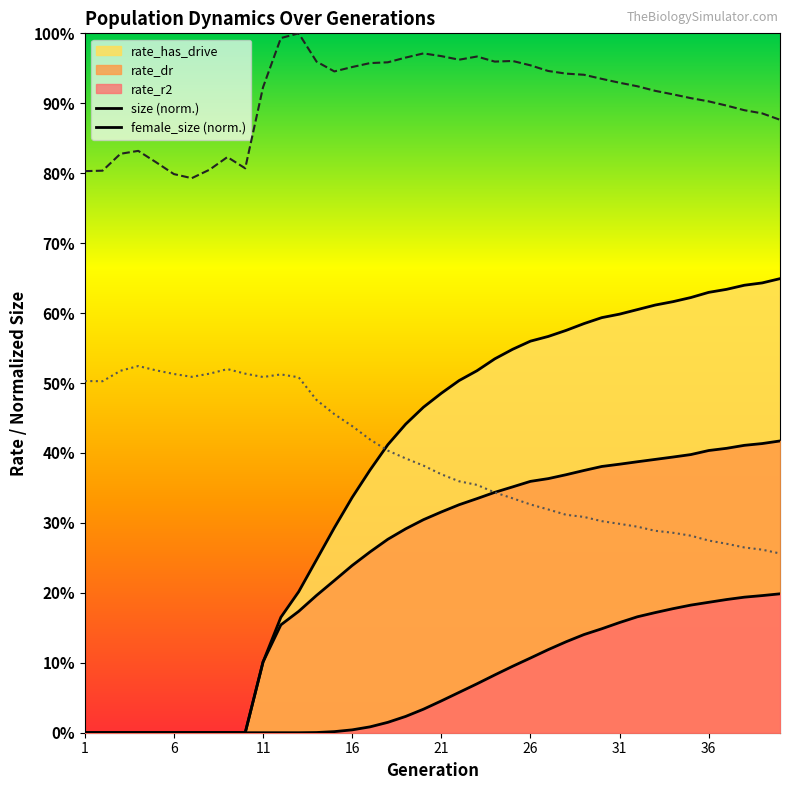

True or false: rate_has_drive and size intersect in this chart.

False